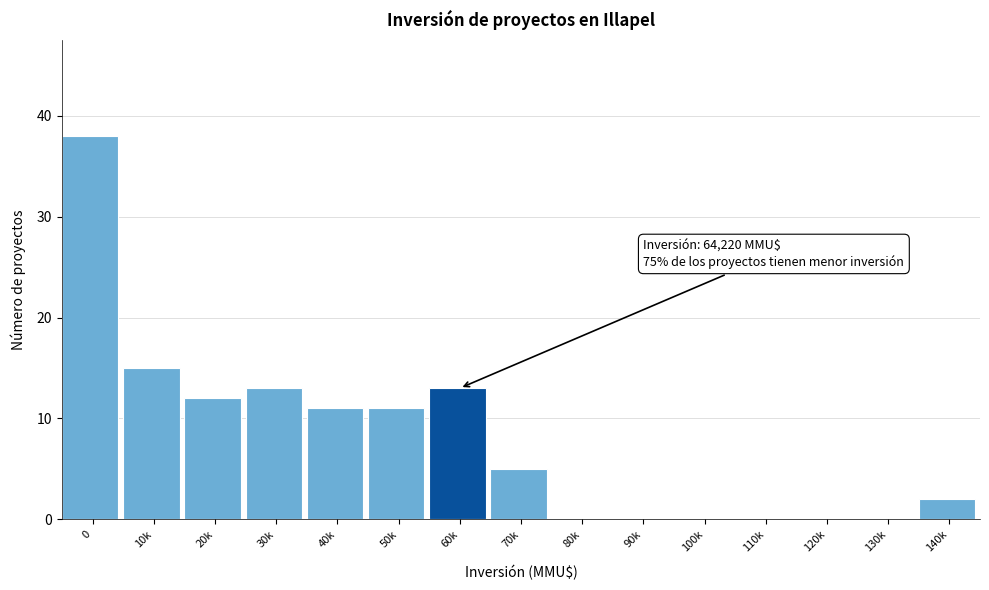

Reading left to right, list all the values displayed in this chart.

0=38	10k=15	20k=12	30k=13	40k=11	50k=11	60k=13	70k=5	80k=0	90k=0	100k=0	110k=0	120k=0	130k=0	140k=2